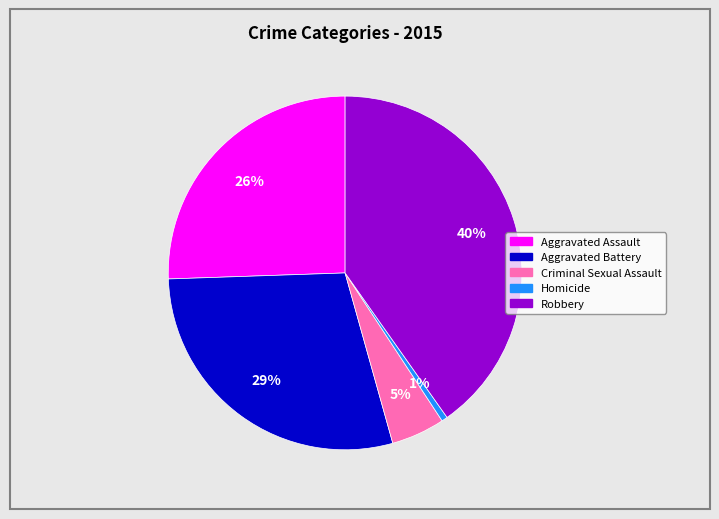

To the nearest percent, what is the difference between the Criminal Sexual Assault and Aggravated Battery slice percentages?

24%